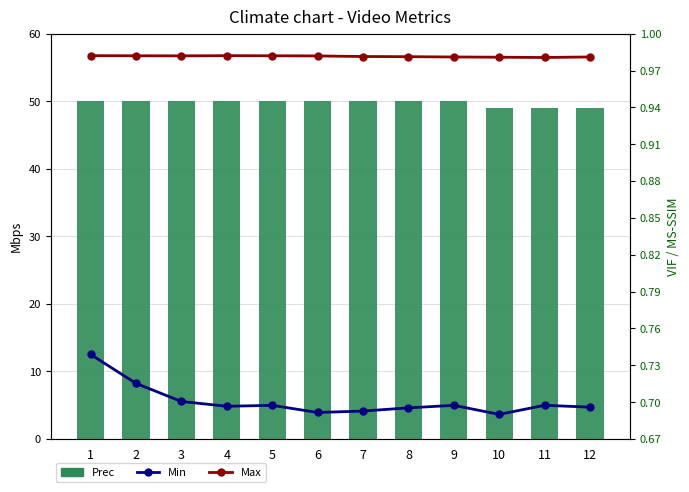

Reading right to left, extract all data points from this chart.

Prec: 49.0	49.0	49.0	50.0	50.0	50.0	50.0	50.0	50.0	50.0	50.0	50.0
Min: 0.7	0.7	0.7	0.7	0.7	0.7	0.7	0.7	0.7	0.7	0.7	0.7
Max: 1.0	1.0	1.0	1.0	1.0	1.0	1.0	1.0	1.0	1.0	1.0	1.0